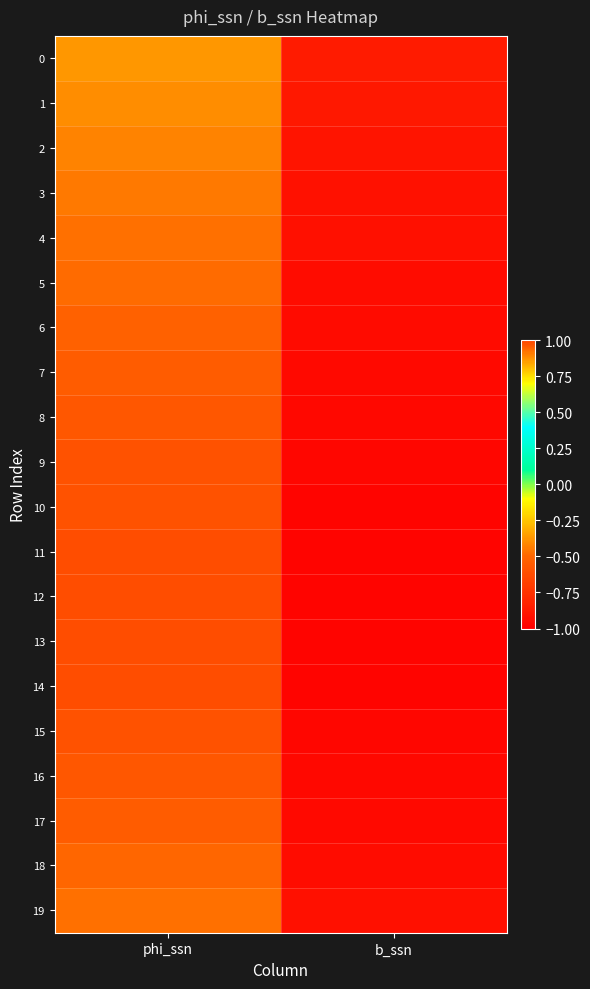

Reading right to left, extract all data points from this chart.

0: b_ssn=-0.9	phi_ssn=0.9
1: b_ssn=-0.9	phi_ssn=0.9
2: b_ssn=-0.9	phi_ssn=0.9
3: b_ssn=-0.9	phi_ssn=0.9
4: b_ssn=-0.9	phi_ssn=0.9
5: b_ssn=-0.9	phi_ssn=0.9
6: b_ssn=-0.9	phi_ssn=0.9
7: b_ssn=-1.0	phi_ssn=1.0
8: b_ssn=-1.0	phi_ssn=1.0
9: b_ssn=-1.0	phi_ssn=1.0
10: b_ssn=-1.0	phi_ssn=1.0
11: b_ssn=-1.0	phi_ssn=1.0
12: b_ssn=-1.0	phi_ssn=1.0
13: b_ssn=-1.0	phi_ssn=1.0
14: b_ssn=-1.0	phi_ssn=1.0
15: b_ssn=-1.0	phi_ssn=1.0
16: b_ssn=-1.0	phi_ssn=1.0
17: b_ssn=-0.9	phi_ssn=1.0
18: b_ssn=-0.9	phi_ssn=0.9
19: b_ssn=-0.9	phi_ssn=0.9